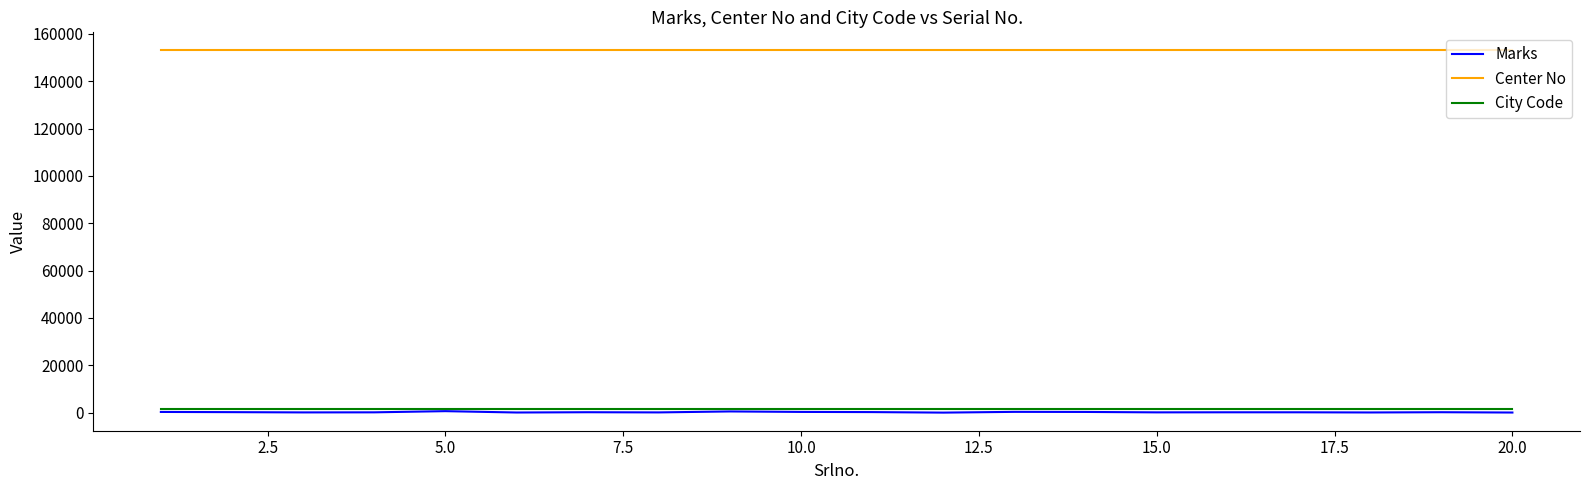

True or false: Center No and Marks cross at least once.

False